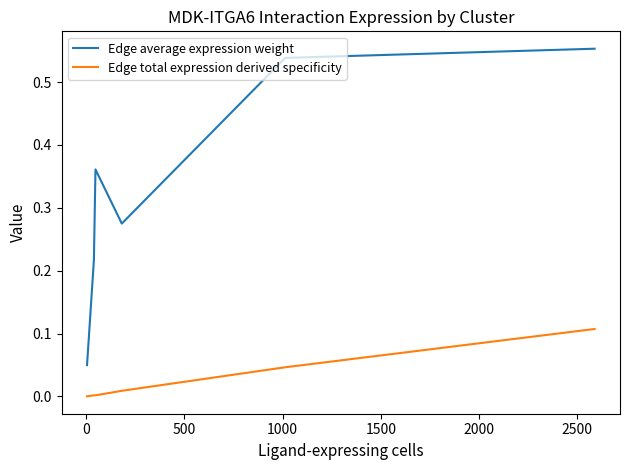

List the series in order of their peak value, highest first.

Edge average expression weight, Edge total expression derived specificity